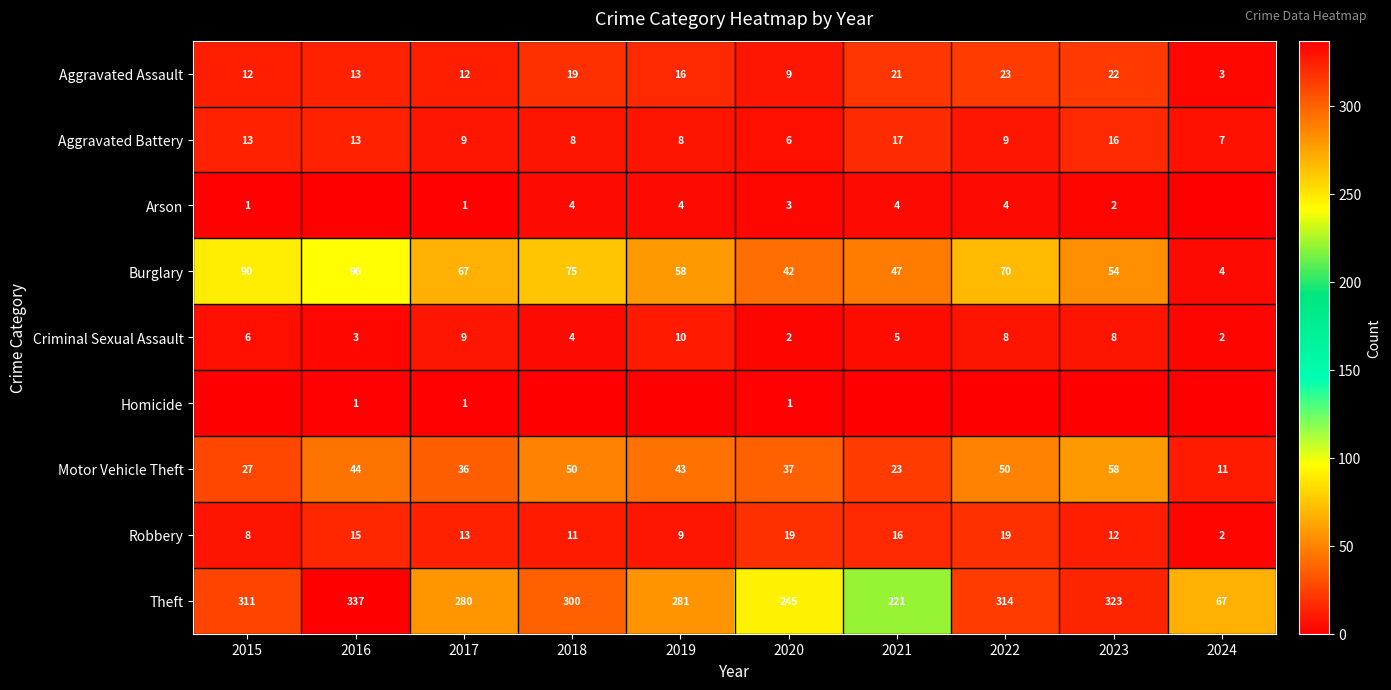

Which category has the lowest value in the Aggravated Battery series?

2020